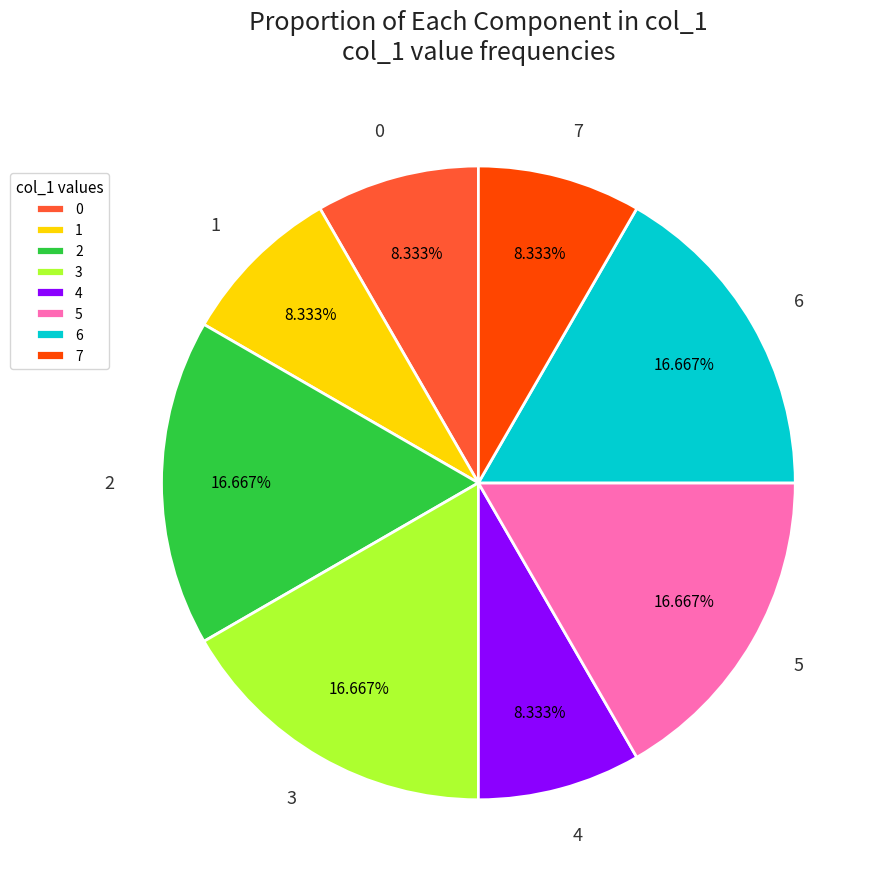

Which has a higher value, 4 or 5?

5